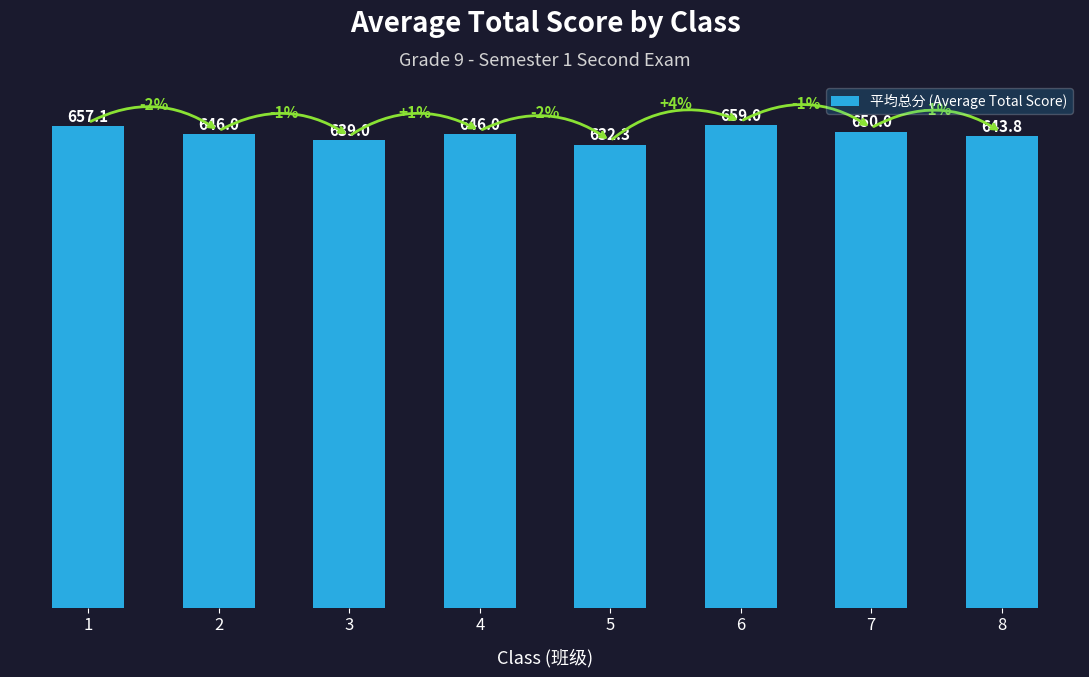

What is the difference between the values at 2 and 7?

4.0